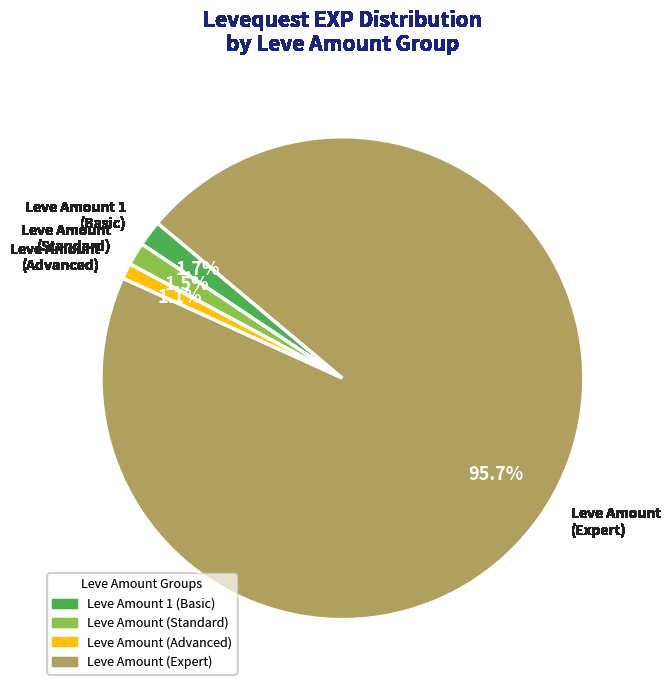

Which slice represents more than half of the pie?

Leve Amount (Expert)